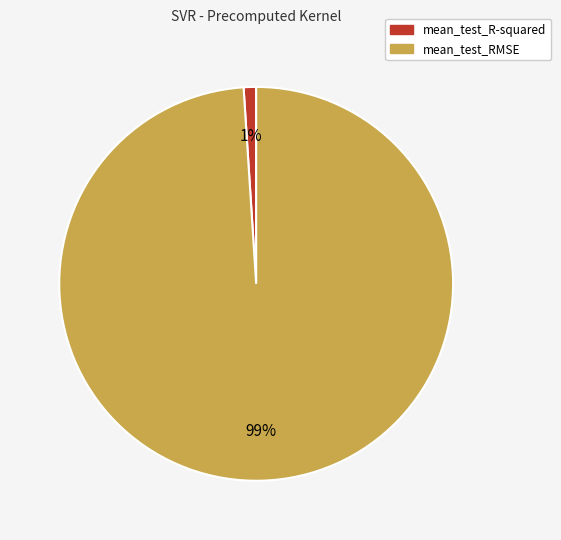

Which has a higher value, mean_test_R-squared or mean_test_RMSE?

mean_test_RMSE